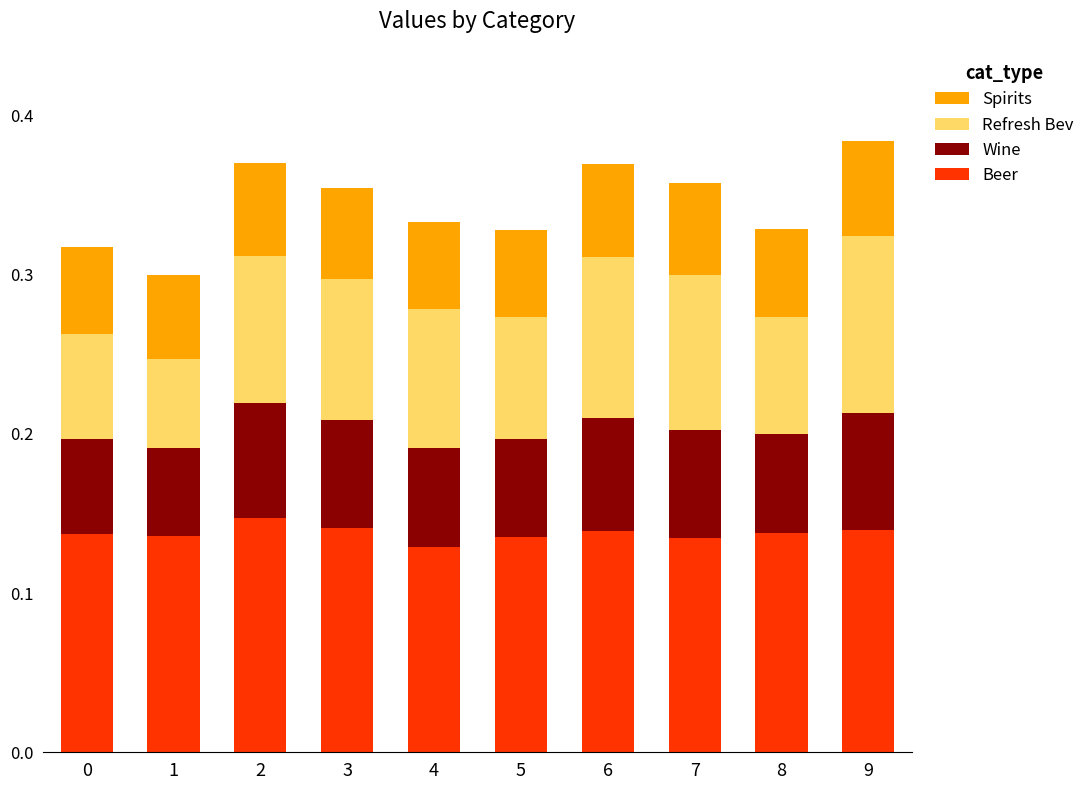

The Beer series shows 0.1 at 2. True or false?

True